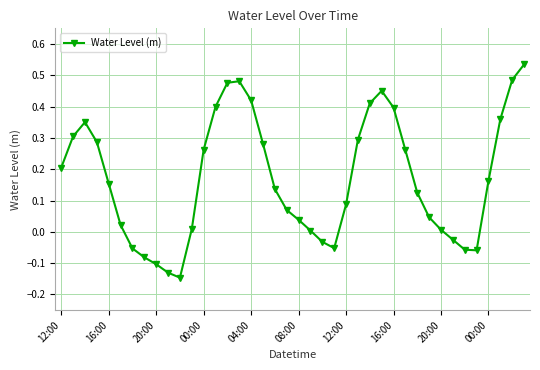

What is the difference between the maximum and second lowest values?

0.7